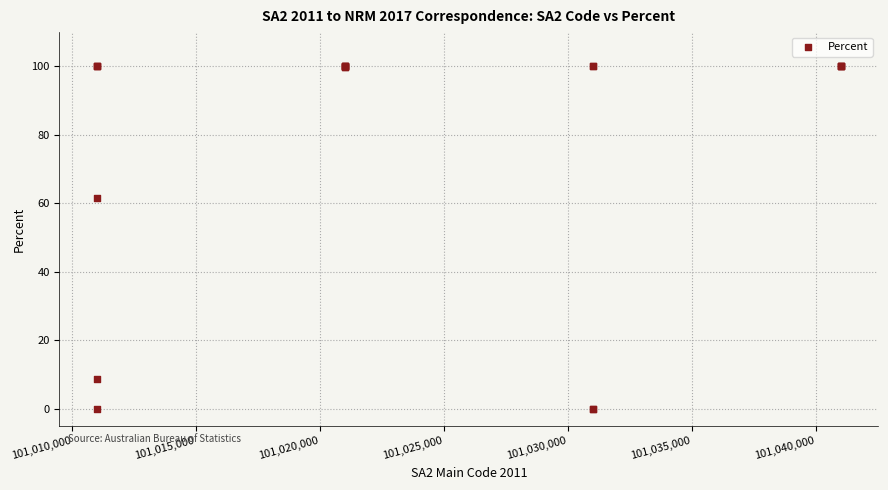

What Y value in the scatter plot is closest to 50?

61.5